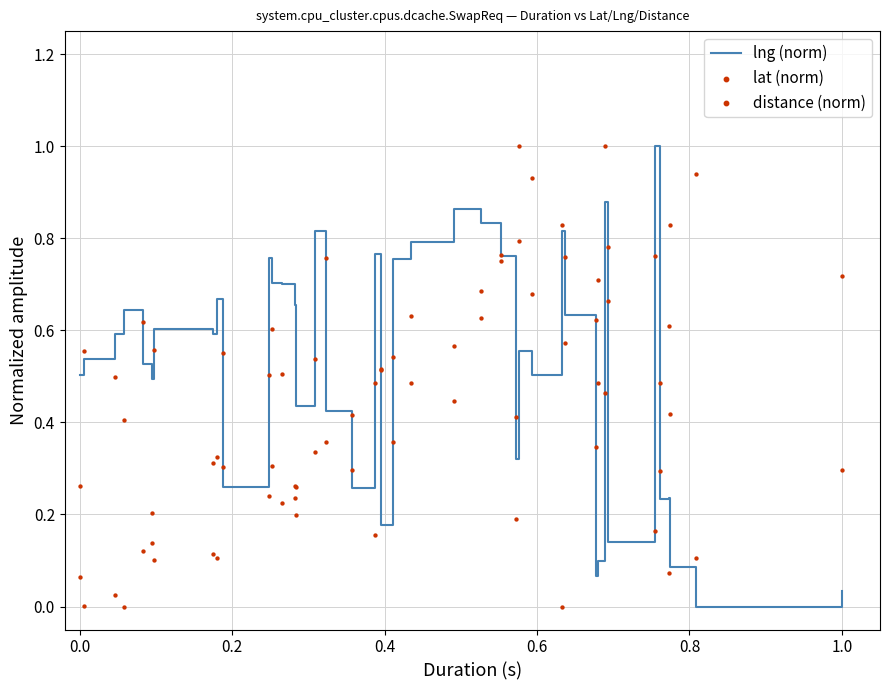

Which series has the largest total across all categories?

lng (norm)